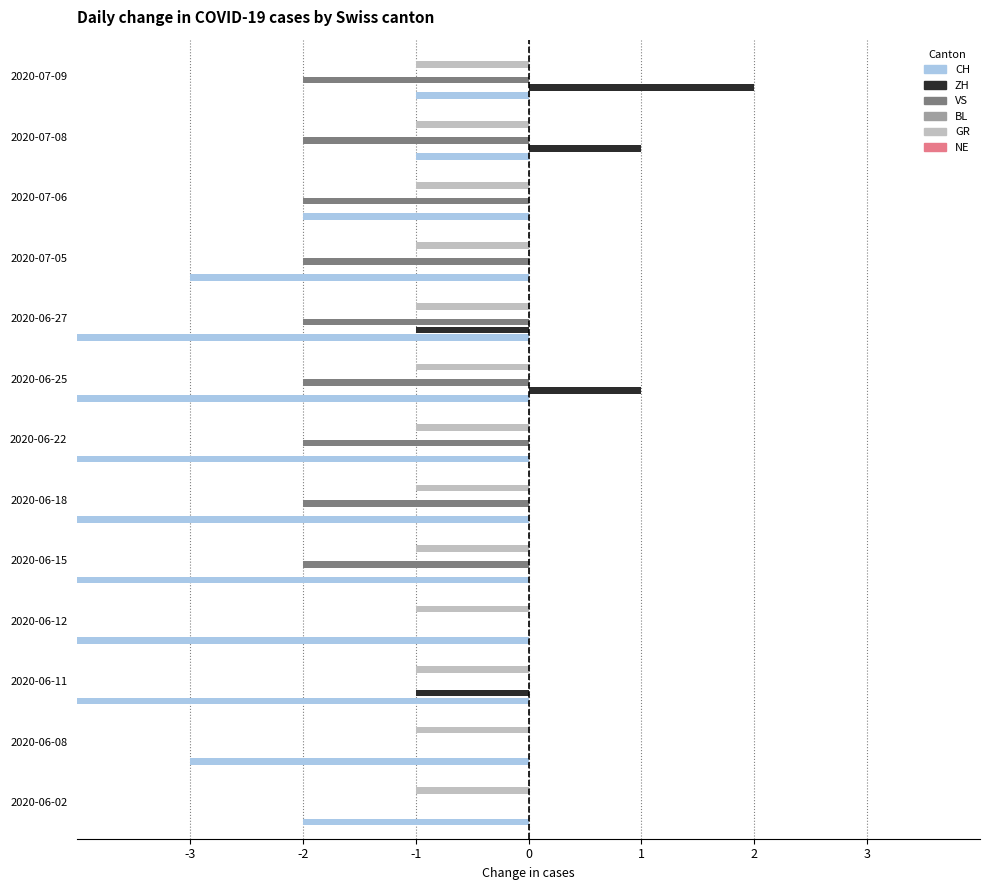

Count the number of categories in the chart.

13